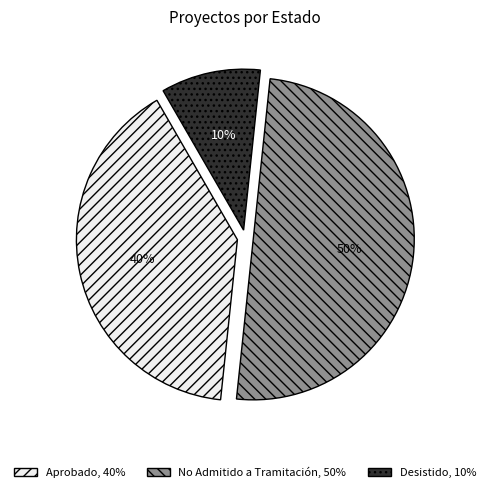

To the nearest percent, what is the difference between the largest and smallest slice percentages?

40%